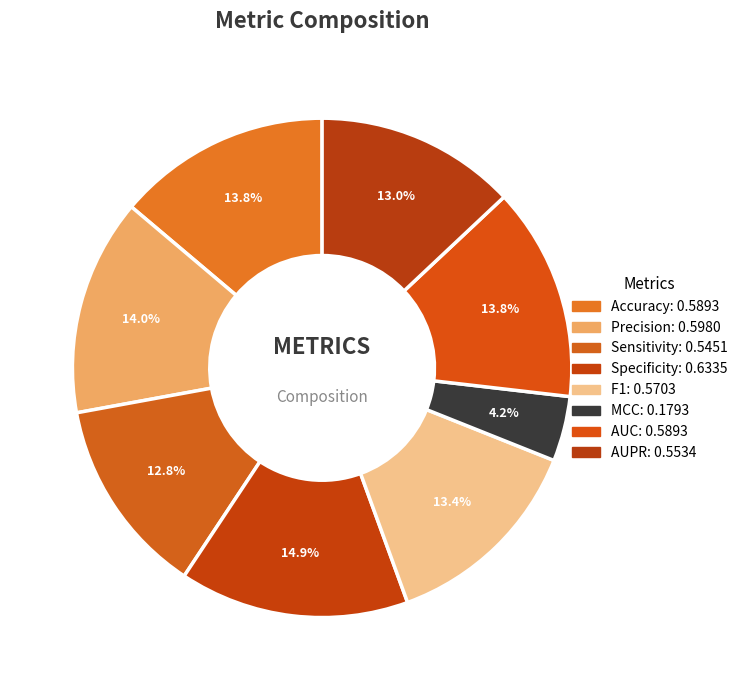

How many slices are in this pie chart?

8